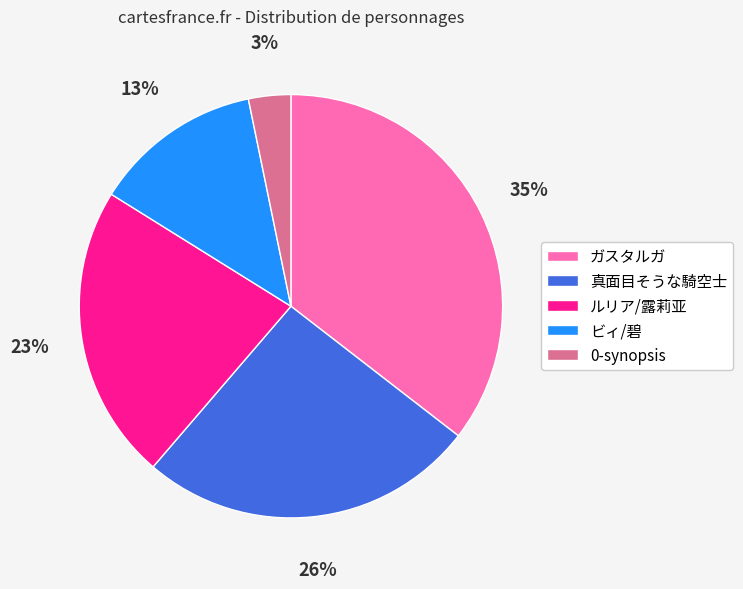

To the nearest percent, what percentage of the pie is ビィ/碧?

13%